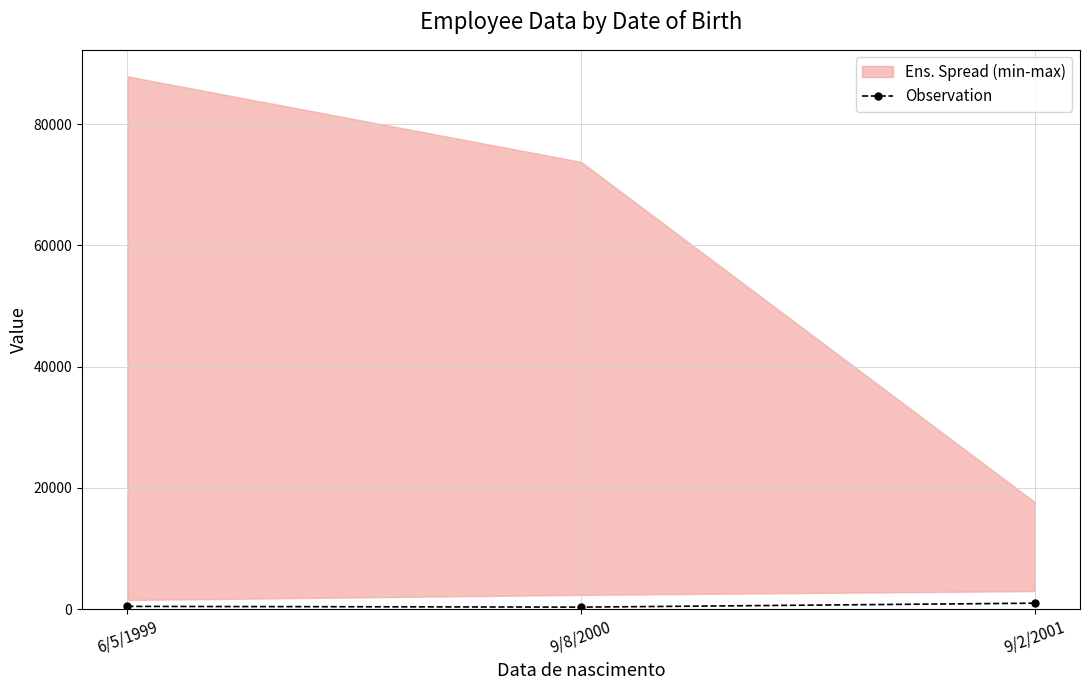

The chart shows a value of 993 at 9/2/2001. True or false?

True